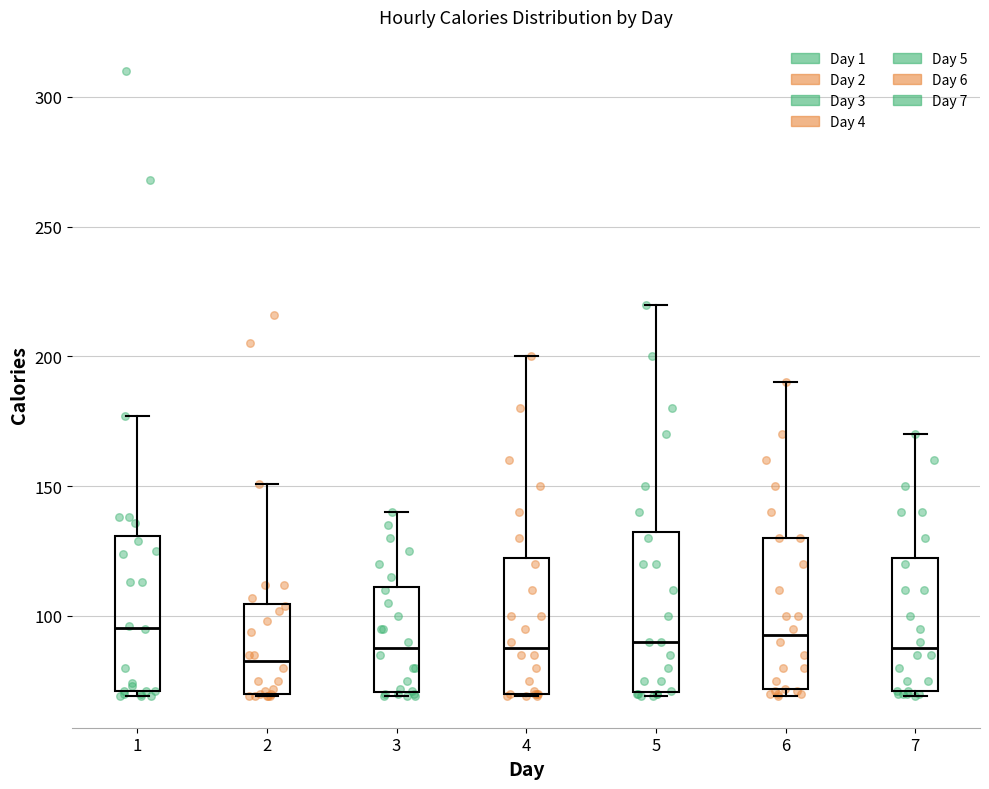

Where does the median line of the box at x = 2 sit on the y-axis? The values are not printed on the chart, so give them approximately, as read against the axis.

85